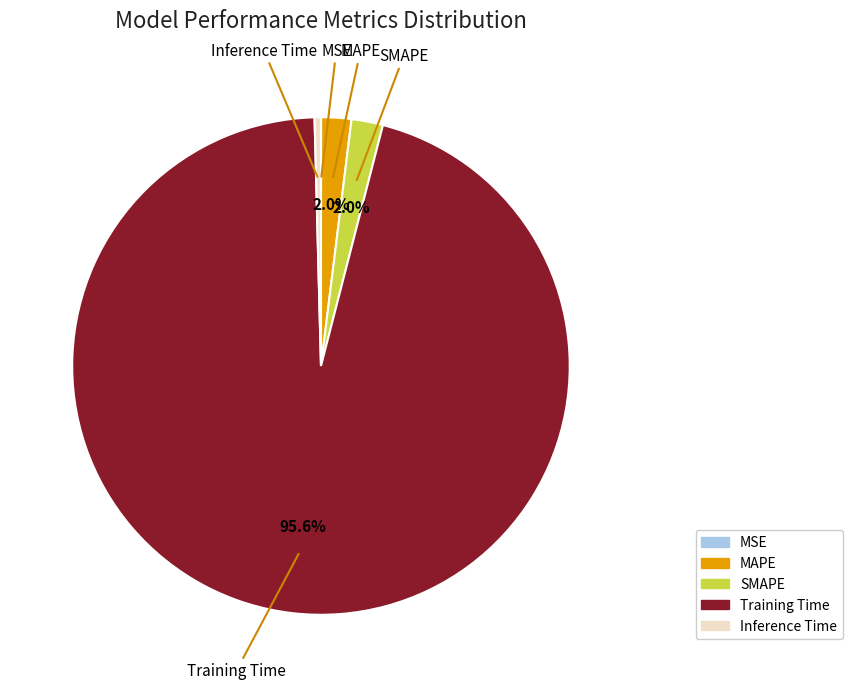

Which slice is the largest?

Training Time